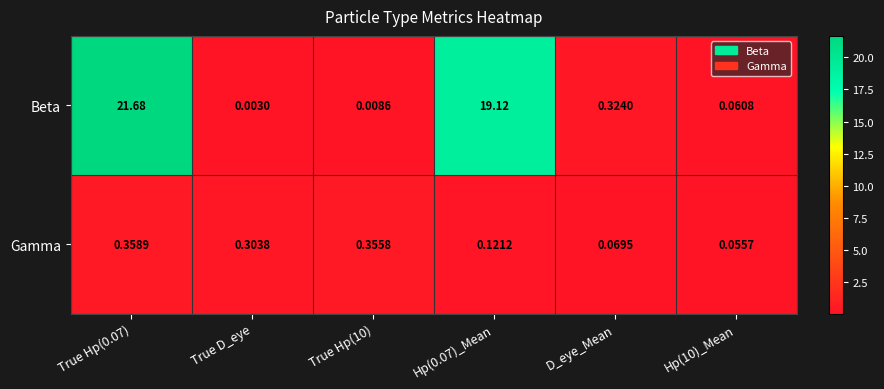

Rank the series at Hp(10)_Mean from highest to lowest value.

Beta, Gamma